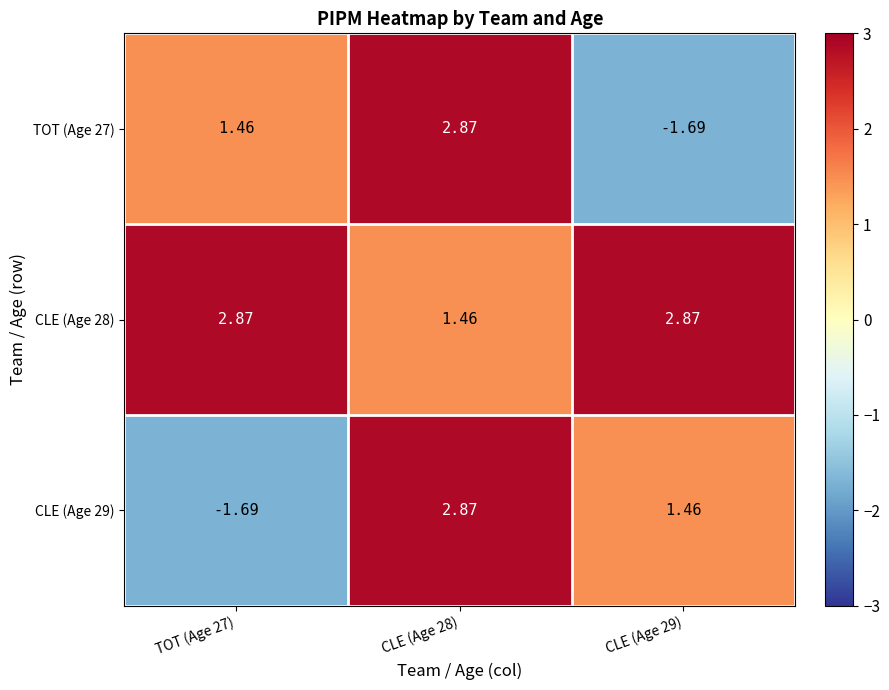

Is the value of CLE (Age 28) at CLE (Age 29) greater than the value of CLE (Age 29) at CLE (Age 29)?

Yes